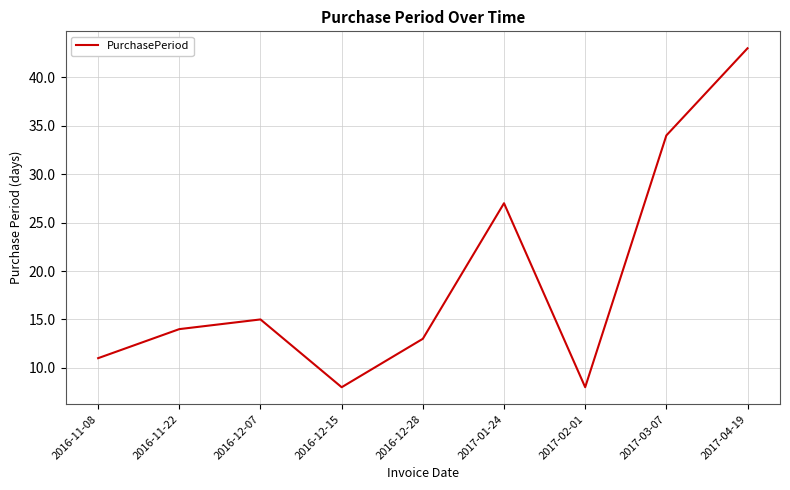

What is the smallest value displayed?

8